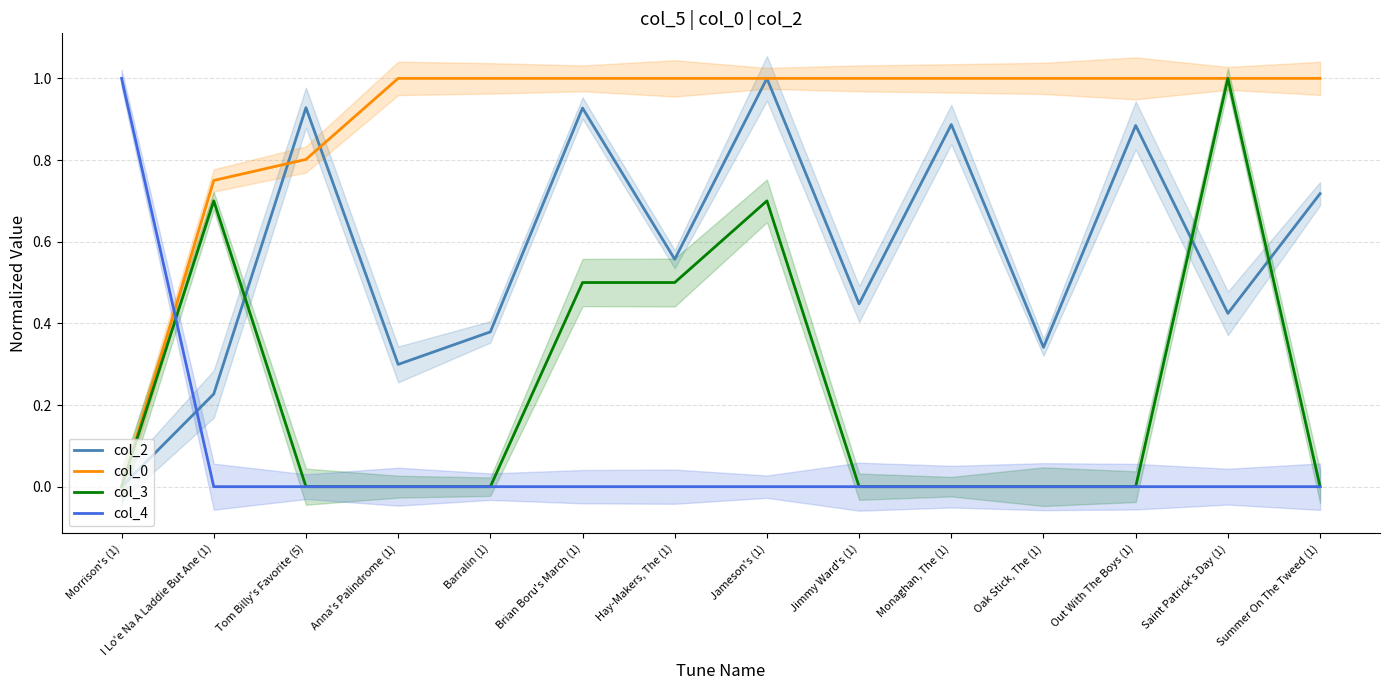

Which category has the highest value across all series?

Jameson's (1)